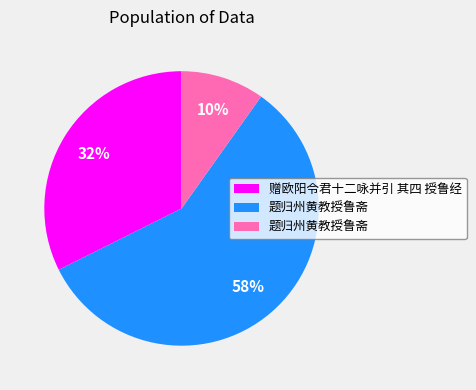

To the nearest percent, what is the average slice percentage?

33%